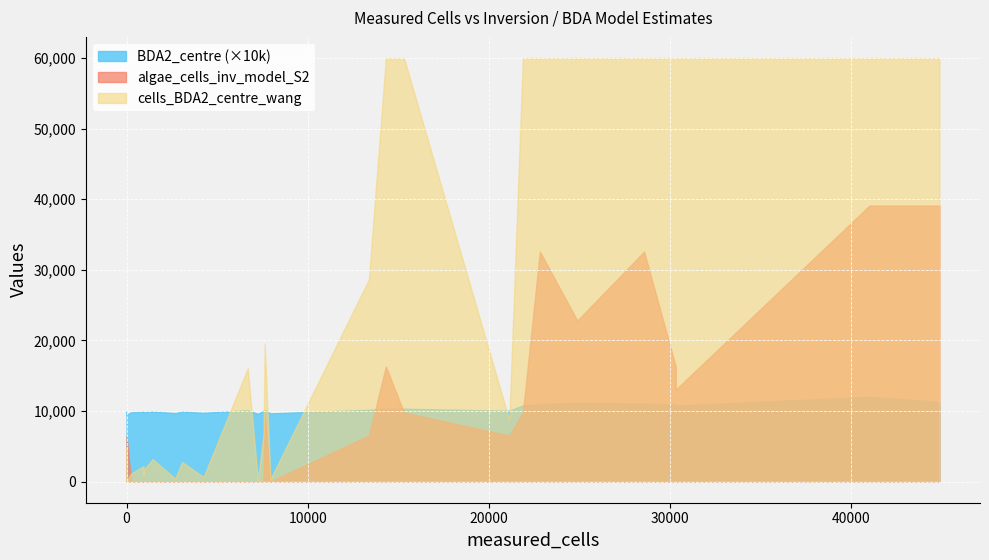

What is the value of the cells_BDA2_centre_wang point at the 23rd from the left?

99321.6